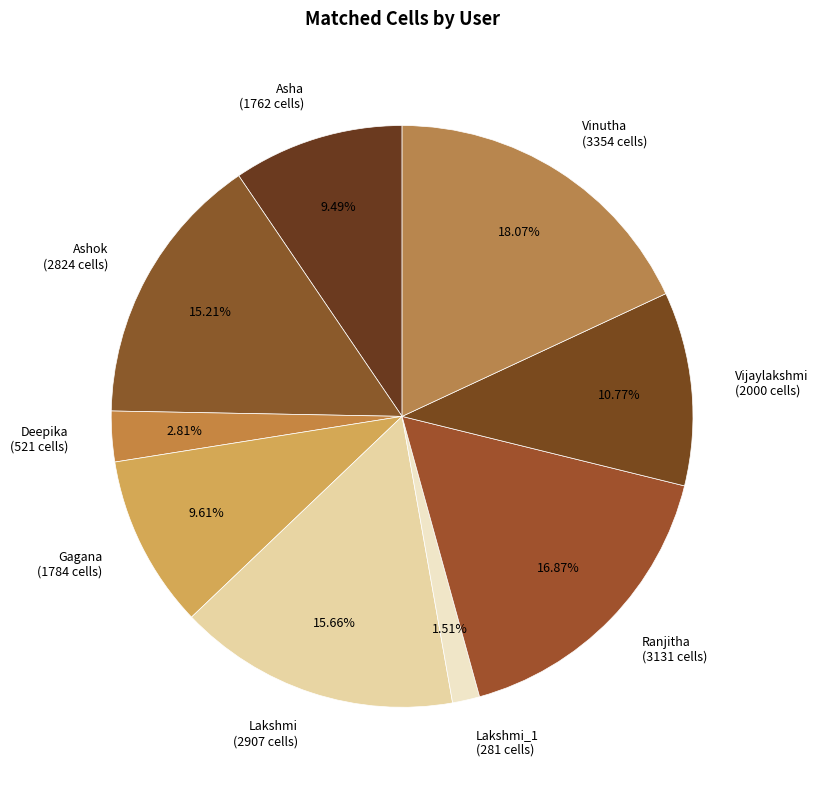

Count the number of slices in the pie.

9